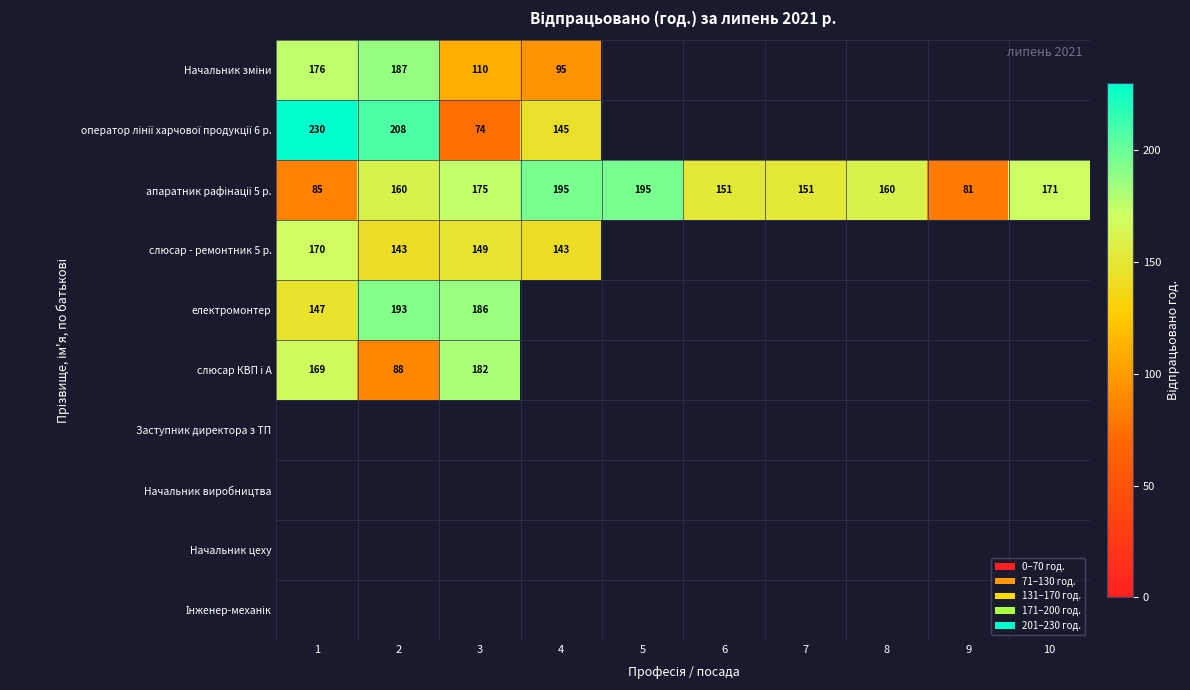

True or false: Заступник директора з ТП has a value of 0 at 8.

True